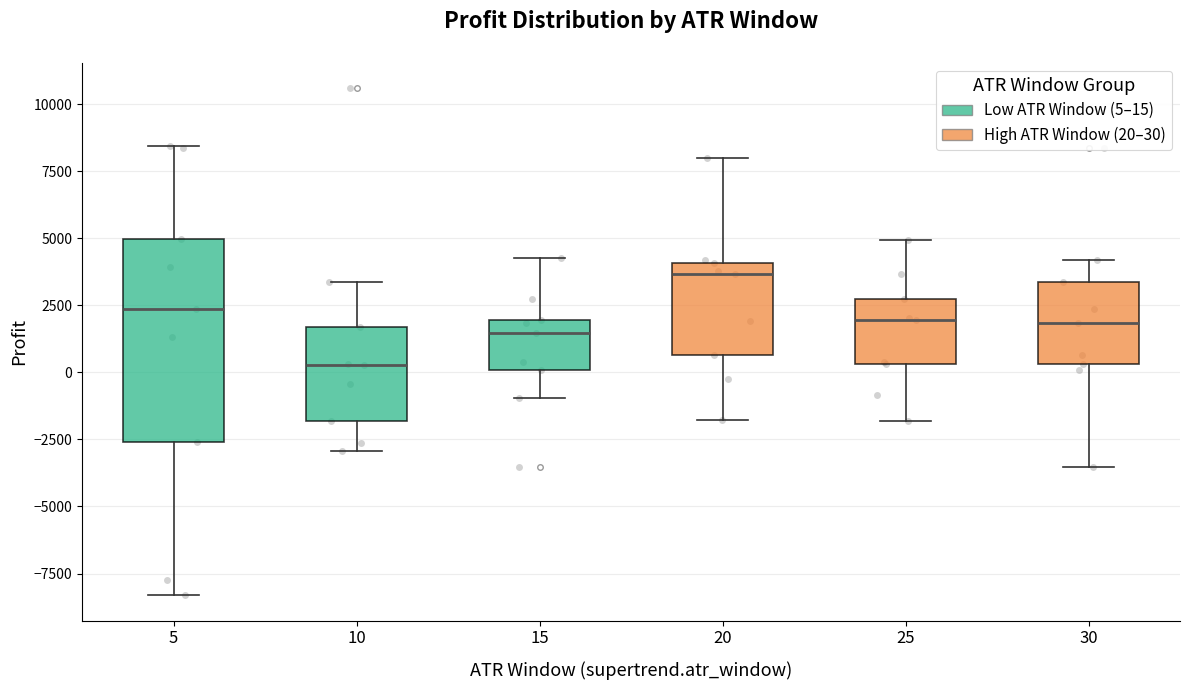

Which box is the tallest, from its lower edge to its upper edge?

5